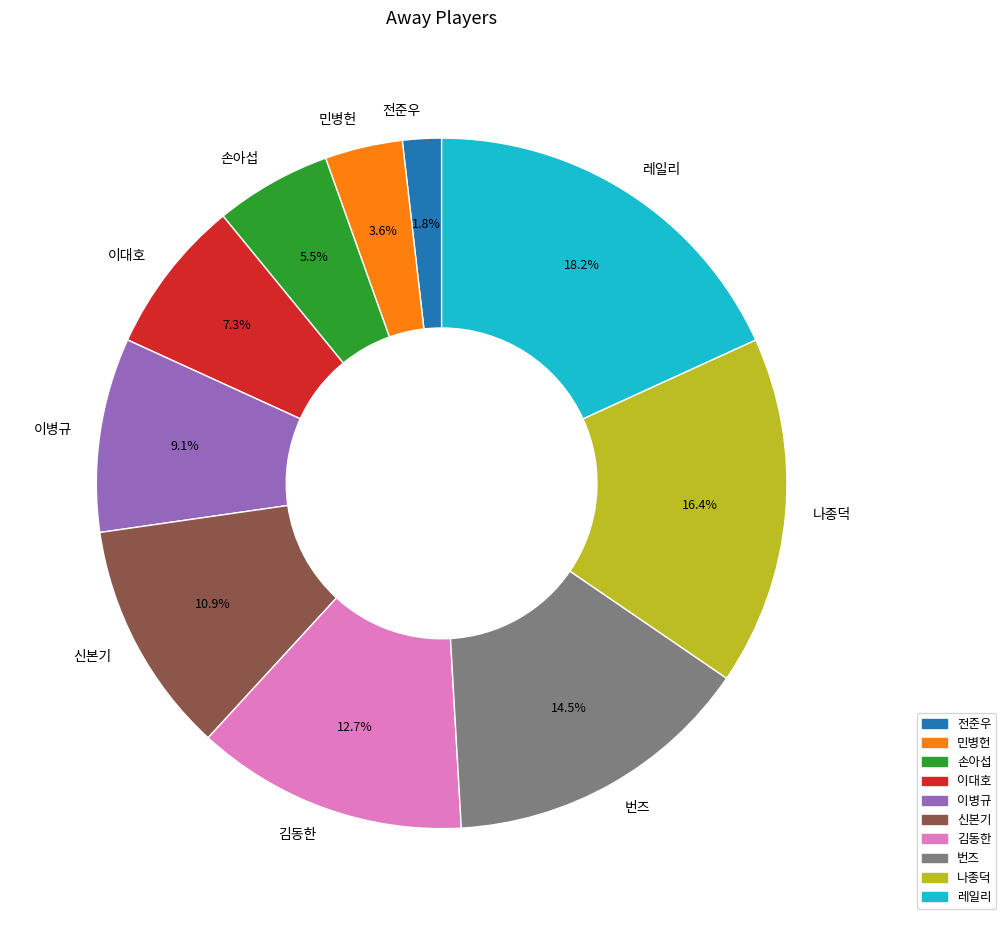

Which category has the smallest portion of the pie?

전준우